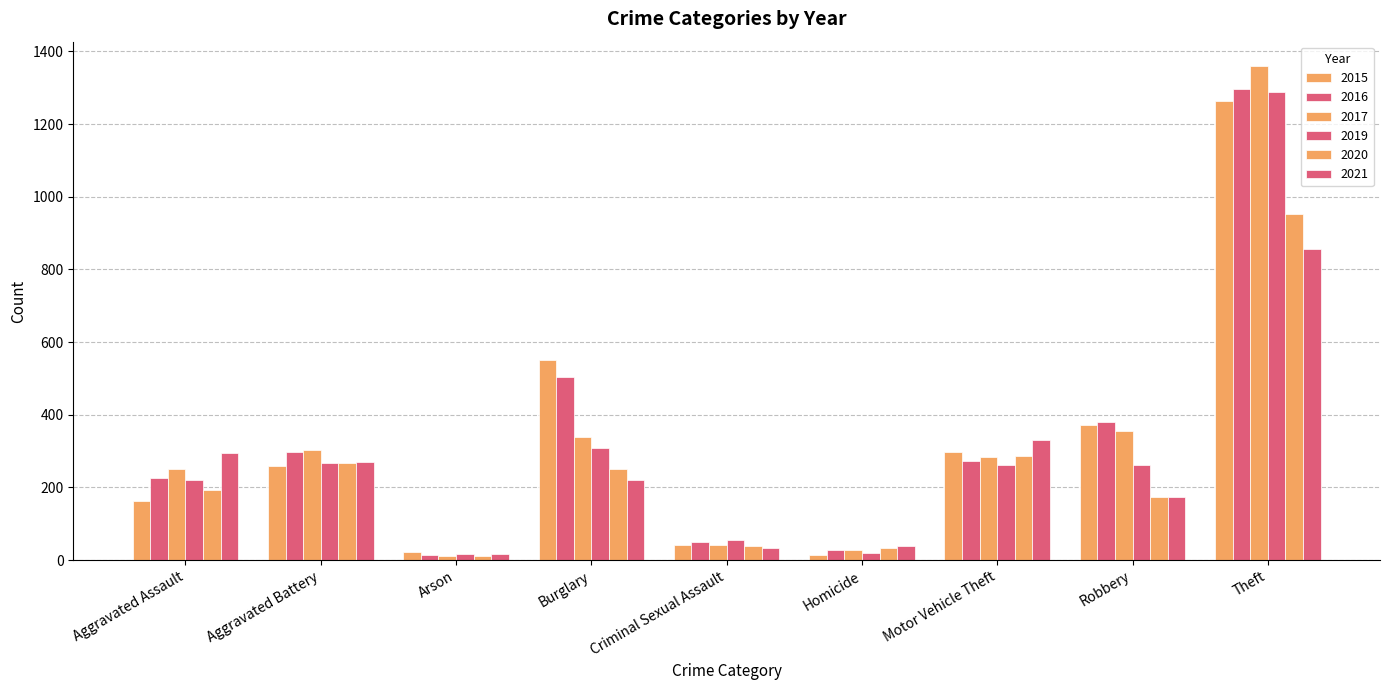

Count the number of categories in the chart.

9